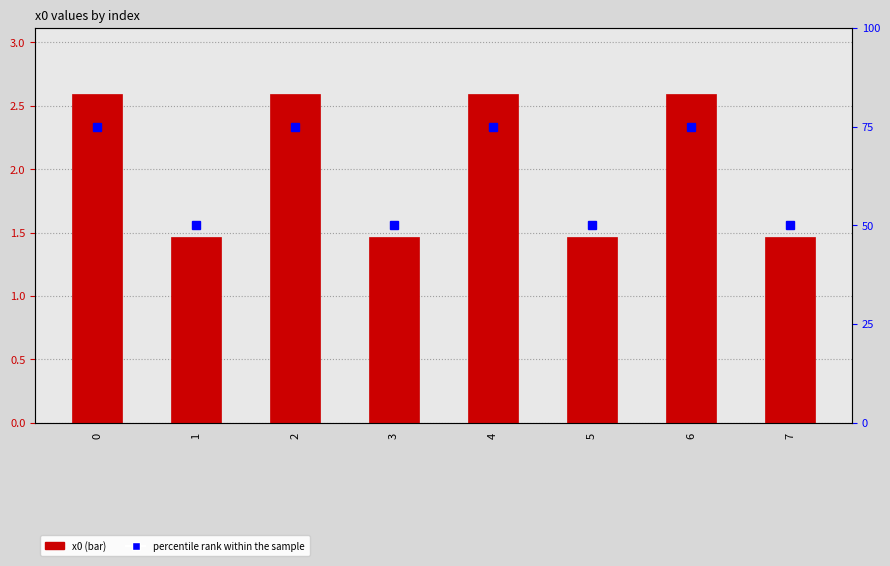

Rank the categories by x0 value from highest to lowest.

0, 2, 4, 6, 1, 3, 5, 7